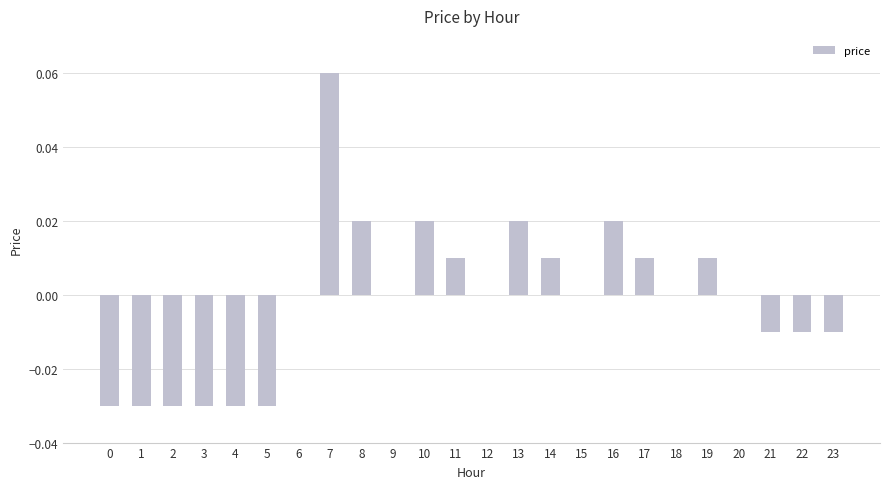

The value at 15 is 0.0. True or false?

True